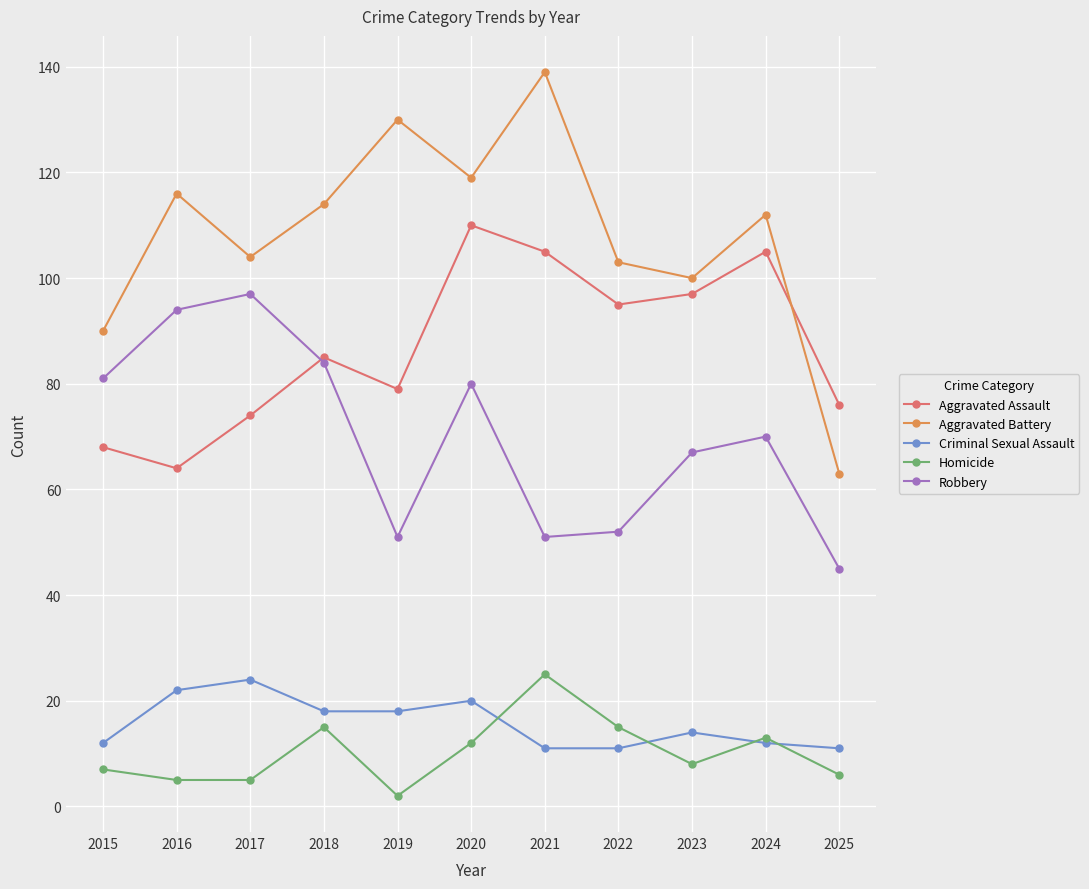

True or false: Aggravated Assault has more than 1 interior local peaks.

True